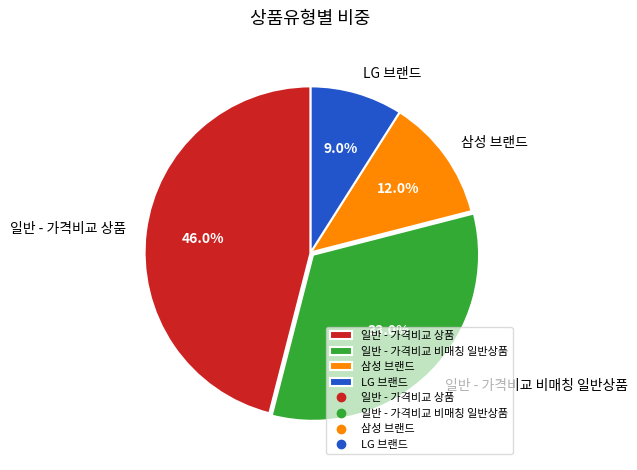

To the nearest percent, what is the difference between the largest and smallest slice percentages?

37%